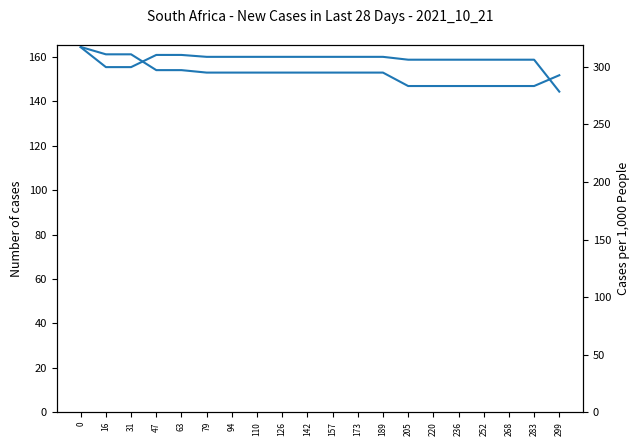

What are all the series names shown in the legend?

Row 1, Row 2